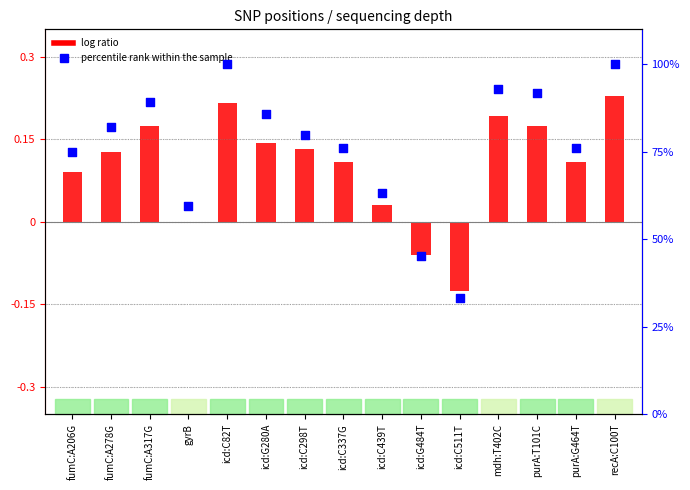

Which series has the widest spread of Y values?

percentile rank within the sample